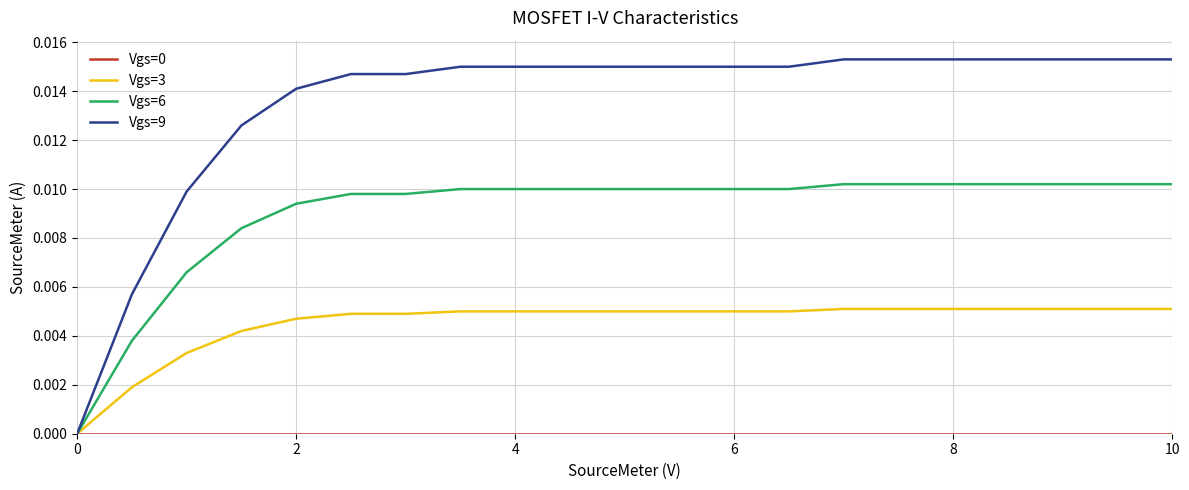

Which series has the widest spread of values?

Vgs=9